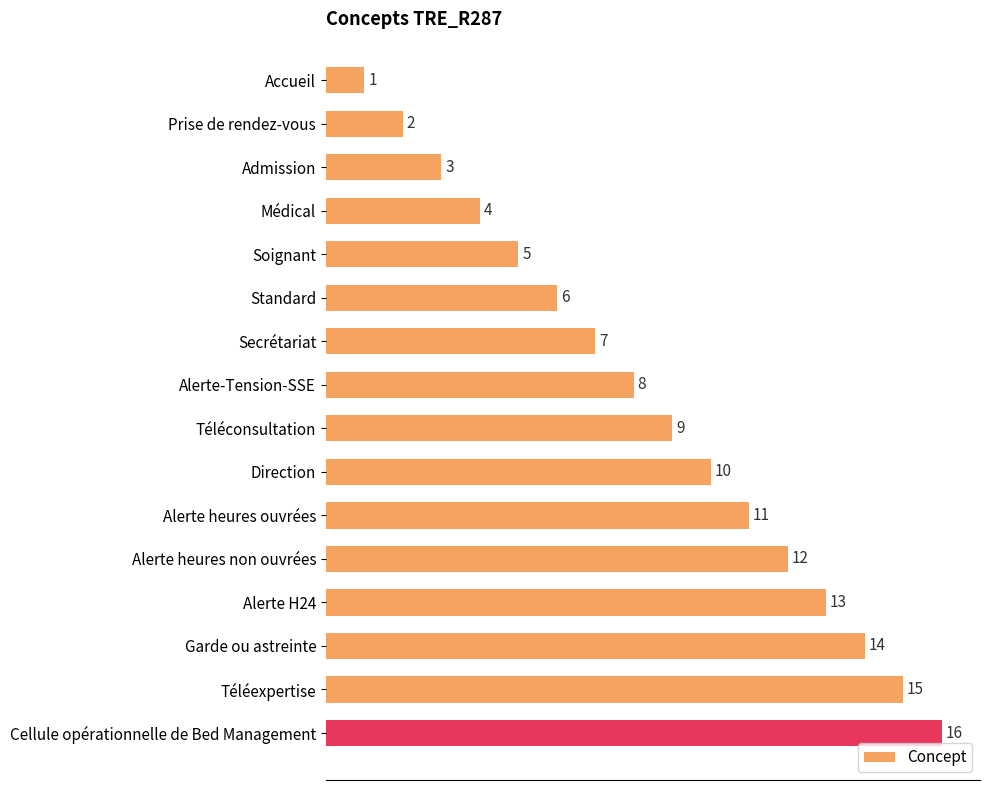

What is the ratio of the value at Médical to the value at Téléexpertise?

0.3